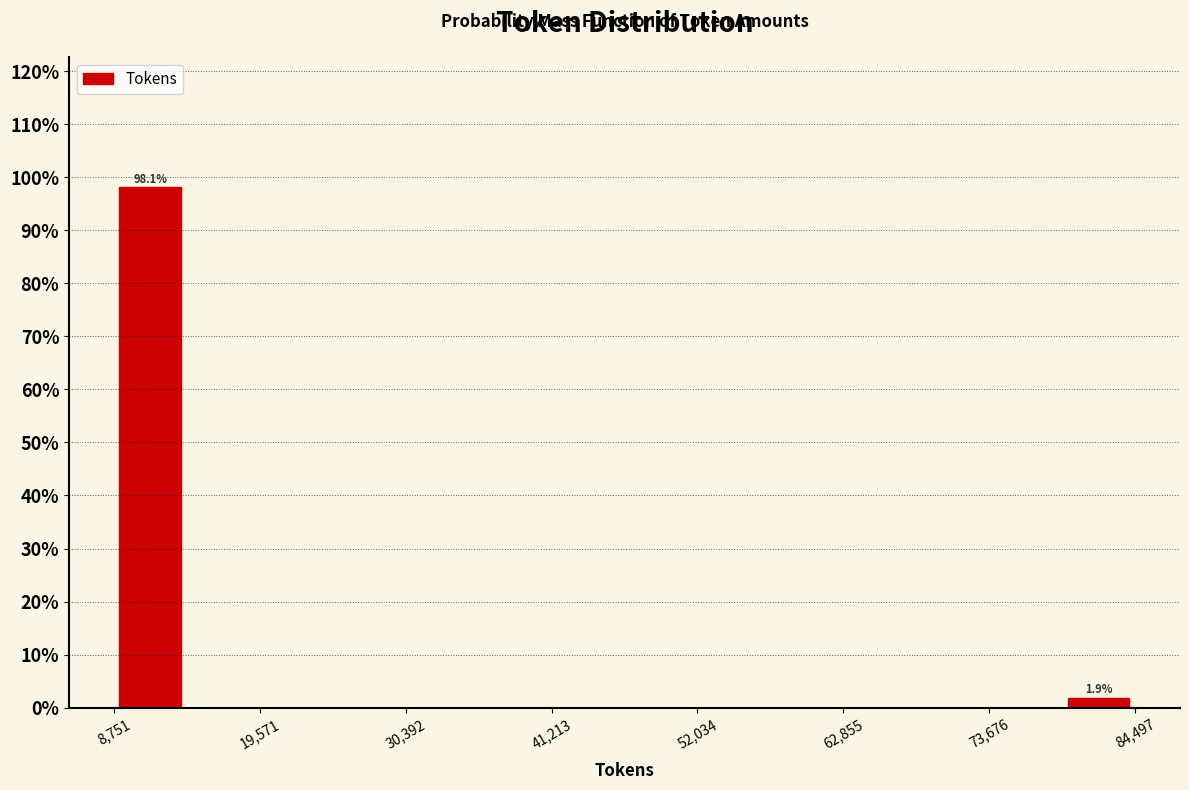

Around what value on the x-axis is the tallest bar? Give the approximate position of its centre, as read against the axis.

12000